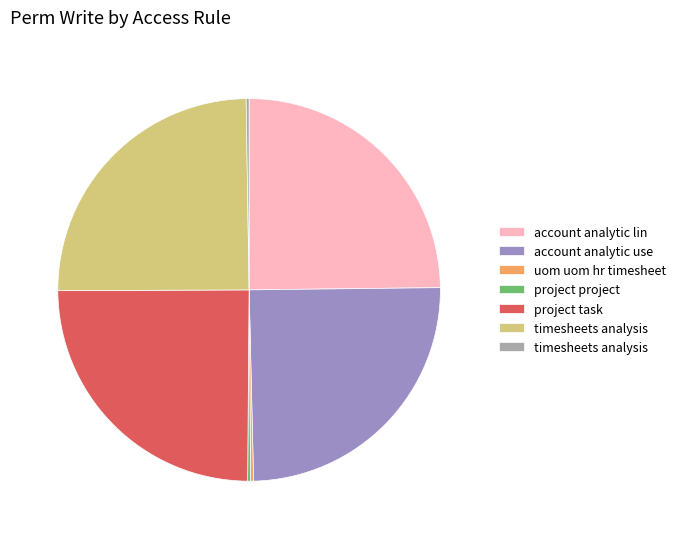

Is there a majority slice in this chart?

No